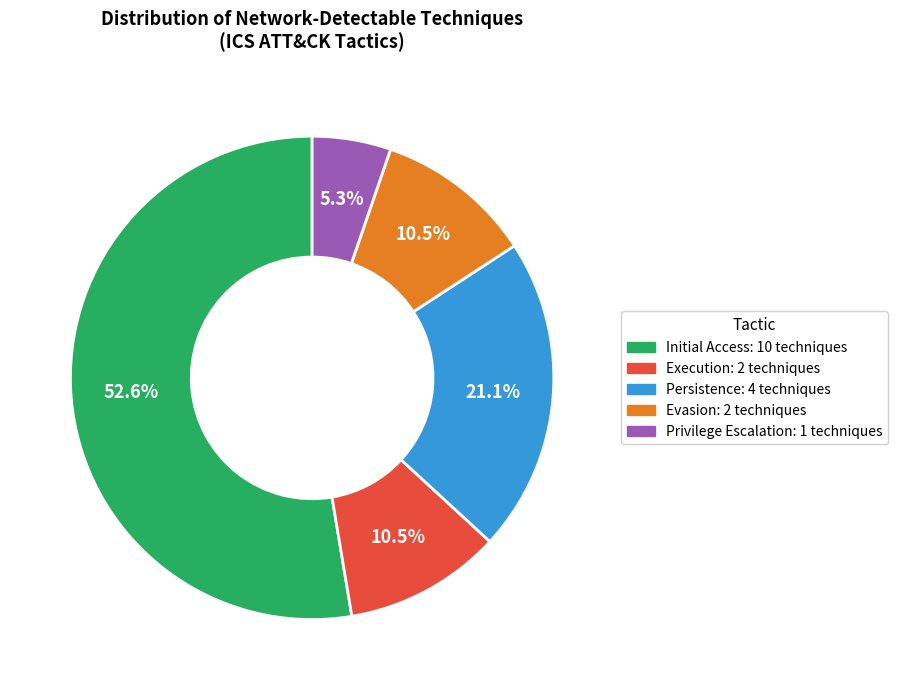

Does any single category account for the majority?

Yes